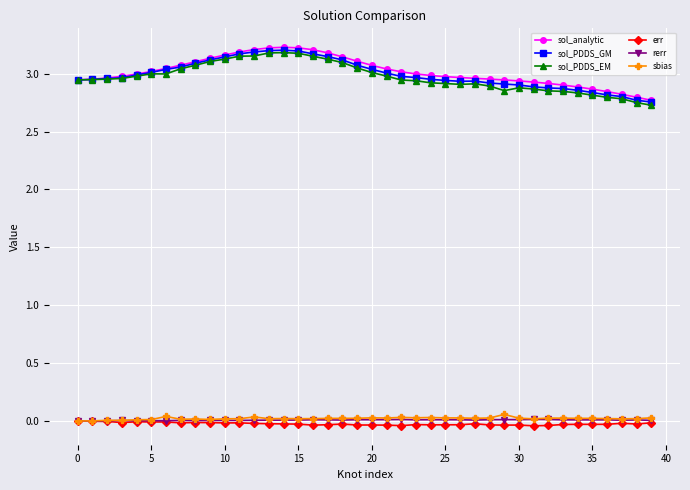

At how many categories does at least one series exceed 1?

40